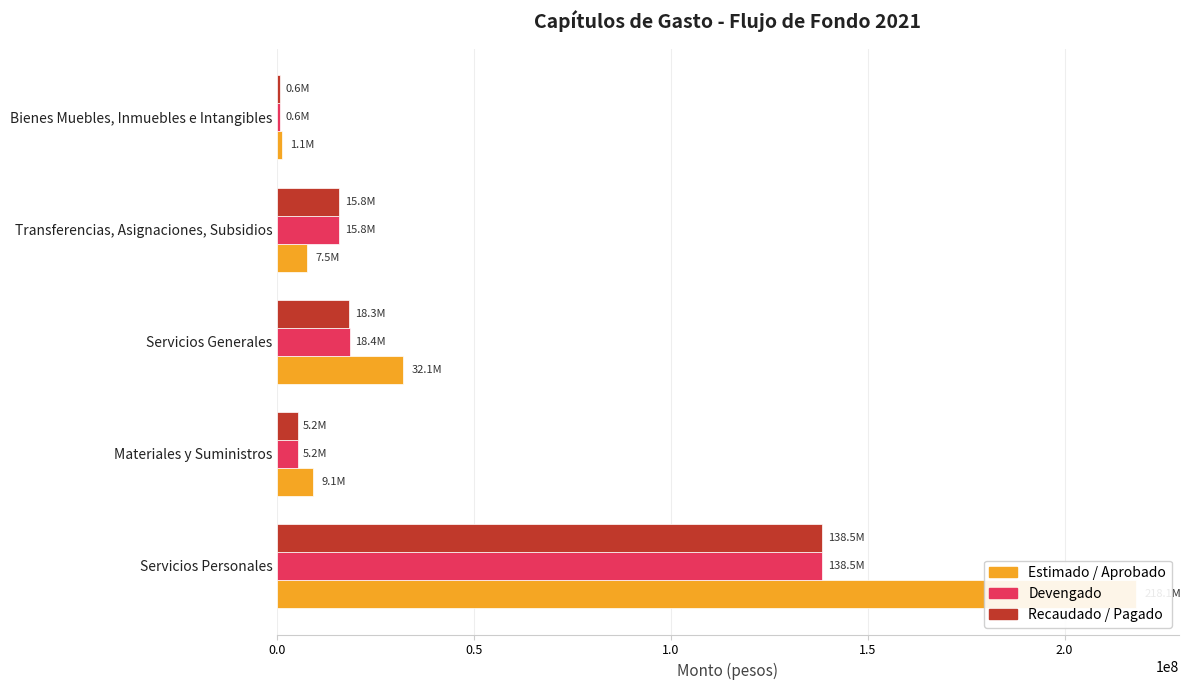

What position from the right is Servicios Personales?

5